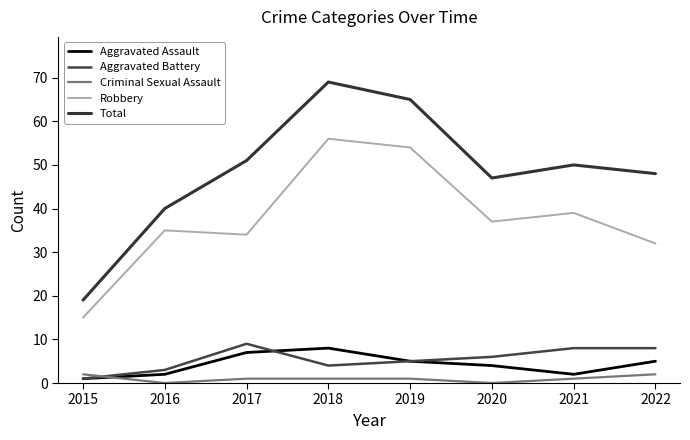

Does the chart display data point markers on the line(s)?

No